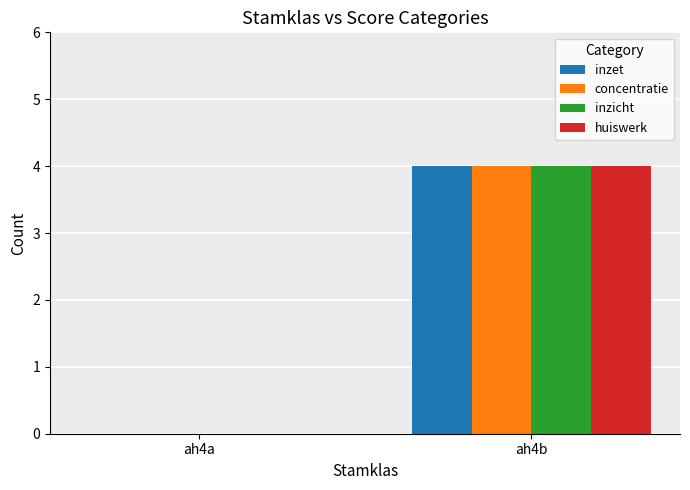

Which category has the highest value across all series?

ah4b